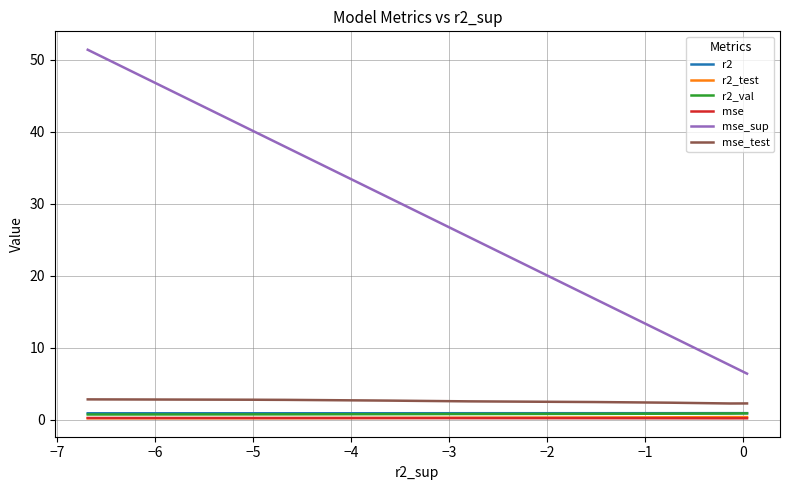

Count the number of data series in this chart.

6